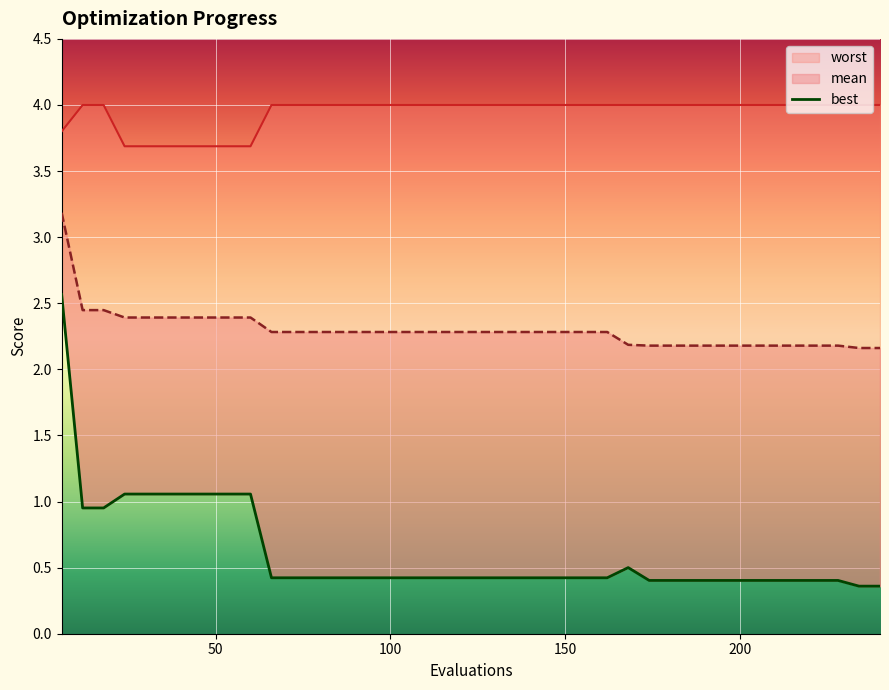

What is the value of the mean point at the 21st from the left?

2.3